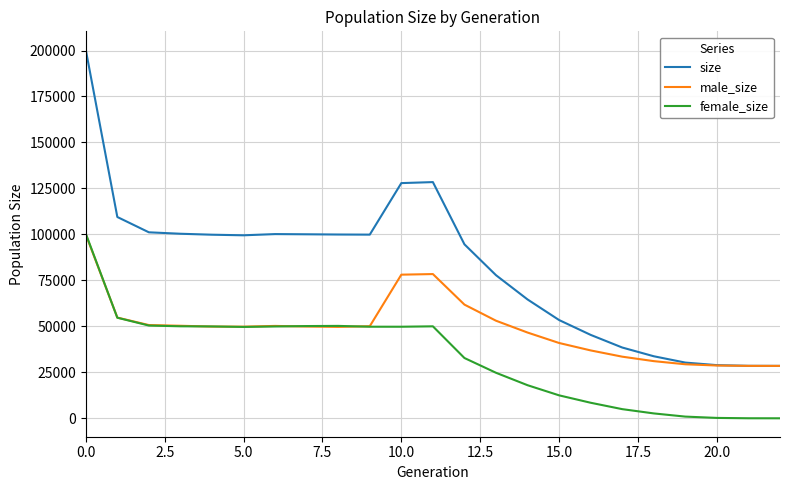

What is the minimum value for size?

28499